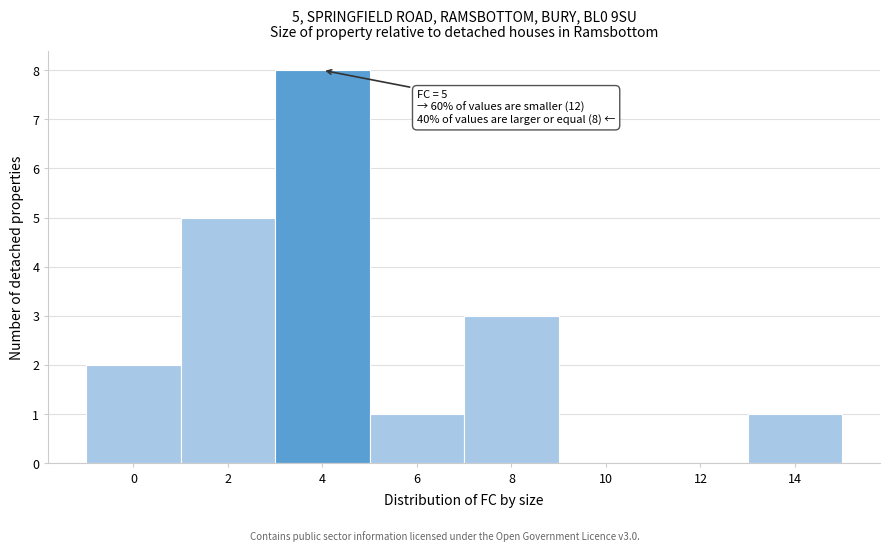

Reading left to right, what are all the values shown in this chart?

0=2	2=5	4=8	6=1	8=3	10=0	12=0	14=1